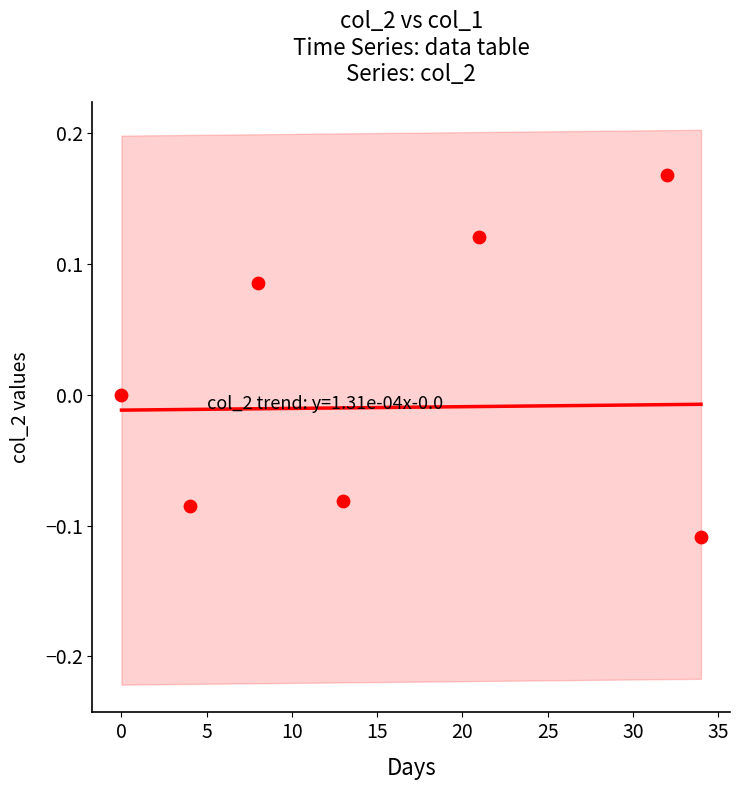

Which has a higher value, 2 or 8?

8